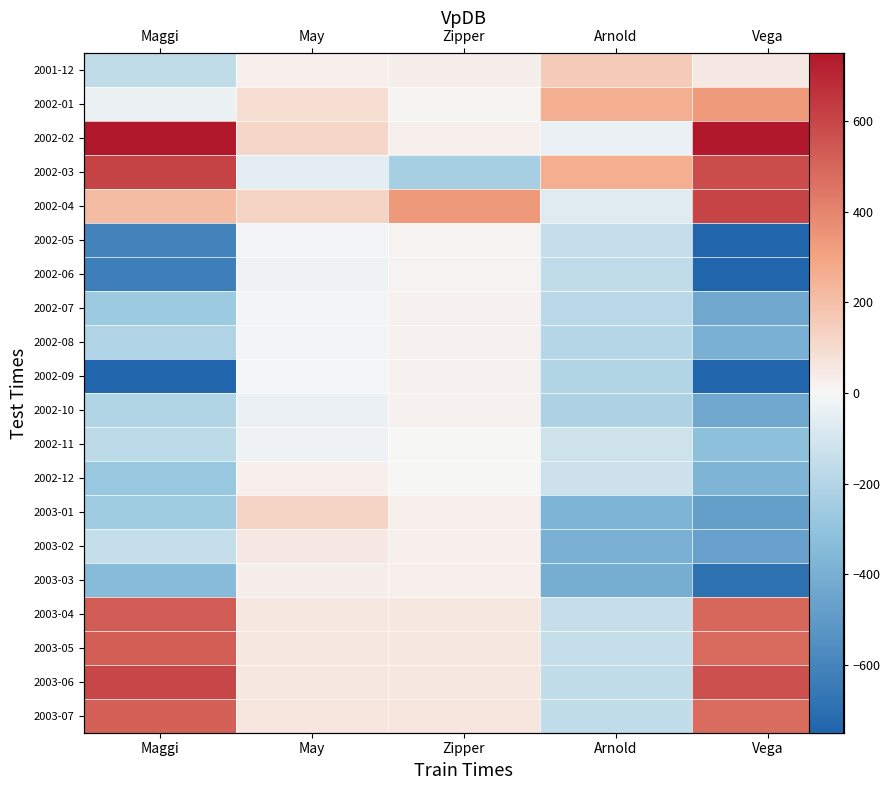

List the series in order of their peak value, highest first.

2002-02, 2002-03, 2002-04, 2003-06, 2003-04, 2003-05, 2003-07, 2002-01, 2001-12, 2003-01, 2003-02, 2003-03, 2002-12, 2002-10, 2002-07, 2002-08, 2002-09, 2002-05, 2002-06, 2002-11